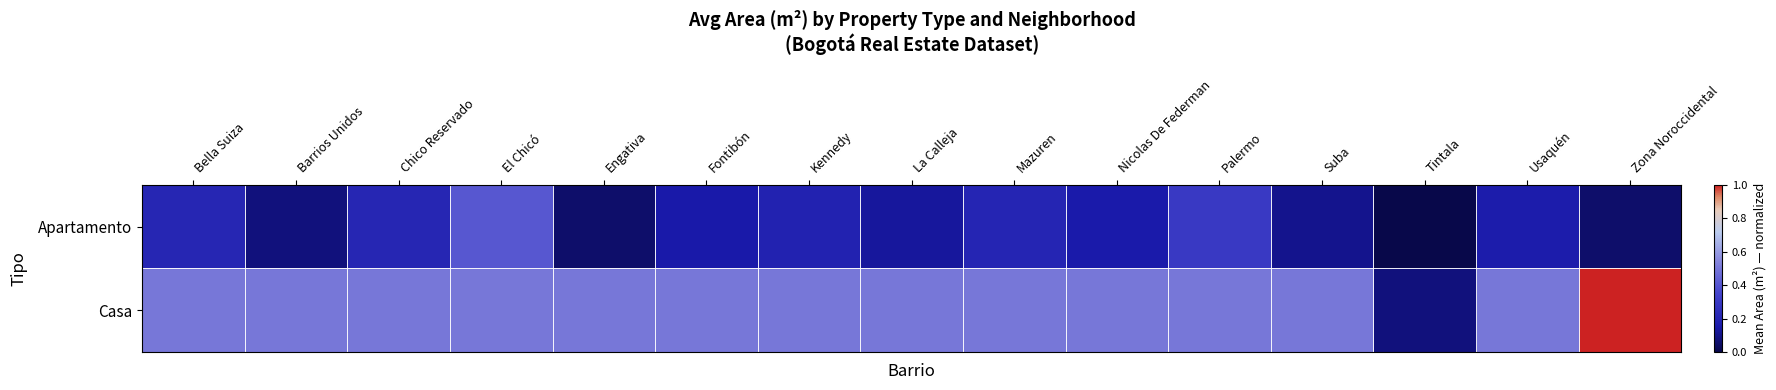

What is the greatest value displayed?

1.0